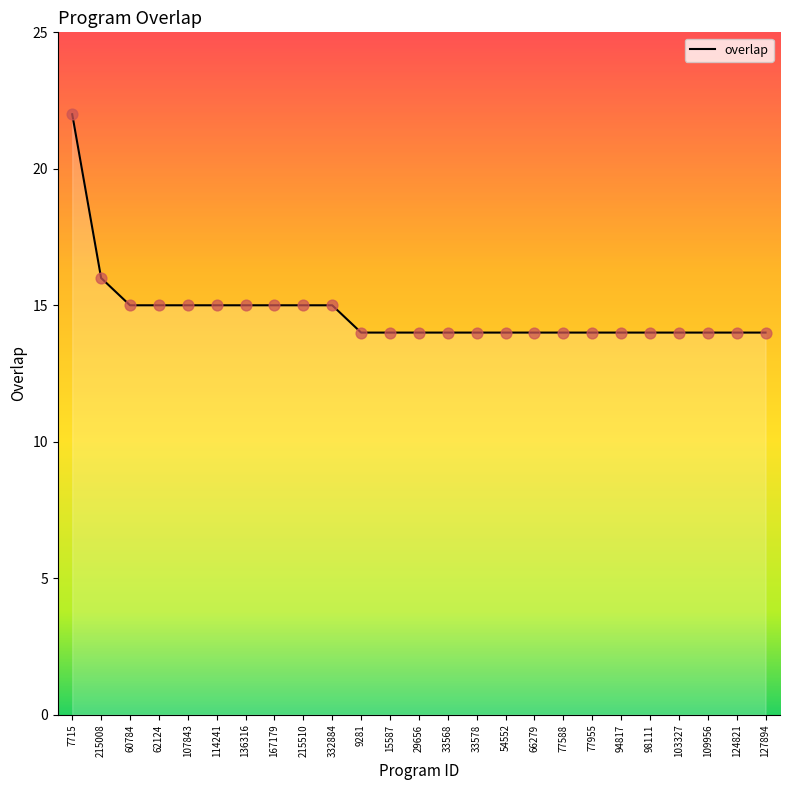

Which has a higher value, 15587 or 167179?

167179